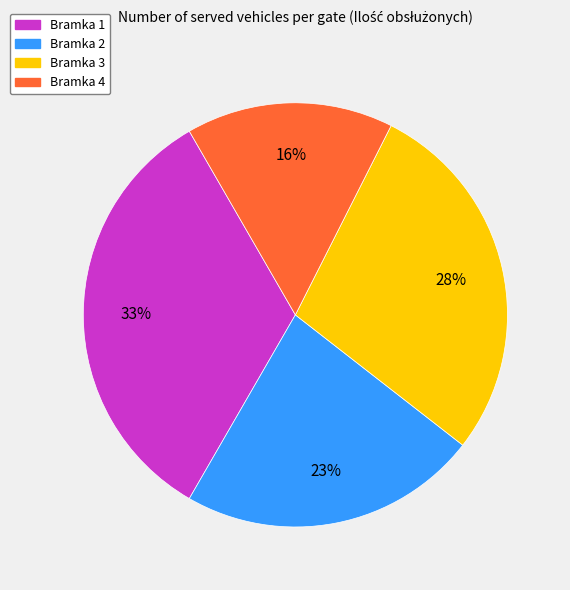

To the nearest percent, what percentage of the pie is Bramka 1?

33%